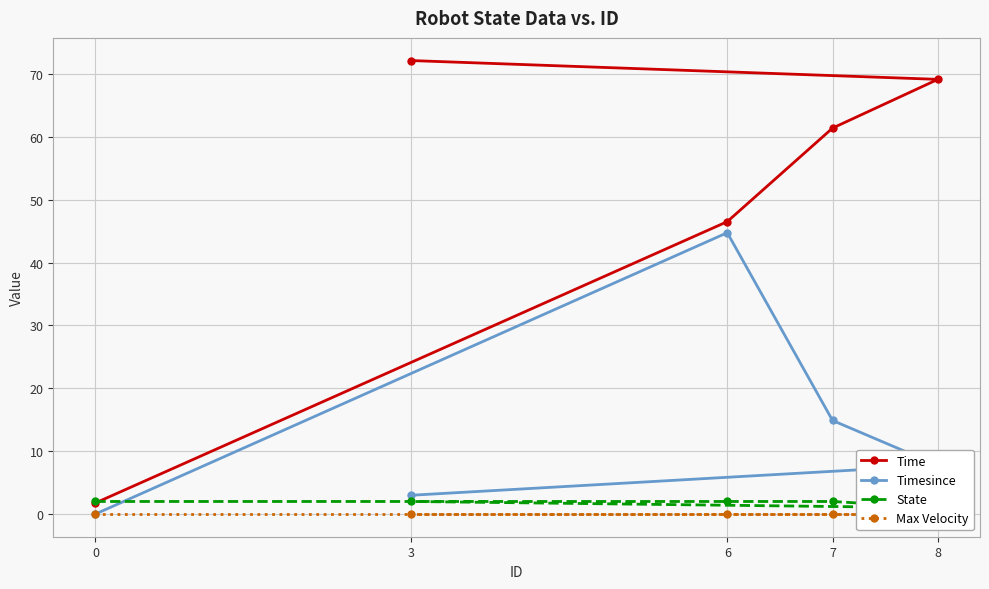

Reading left to right, extract all data points from this chart.

Time: 1.8	46.5	61.4	69.1	72.1
Timesince: 0.0	44.8	14.9	7.8	3.0
State: 2.0	2.0	2.0	1.0	2.0
Max Velocity: 0.0	0.0	0.0	0.0	0.0